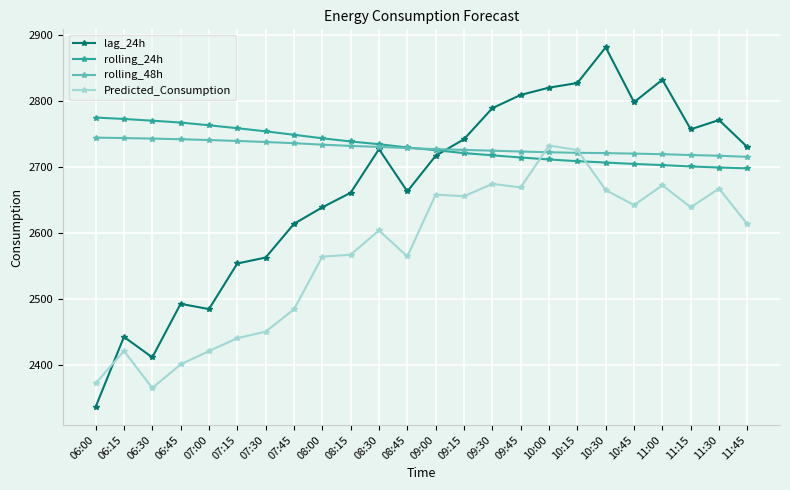

In Predicted_Consumption, how many points are lower than both neighbors (excluding endpoints)?

6